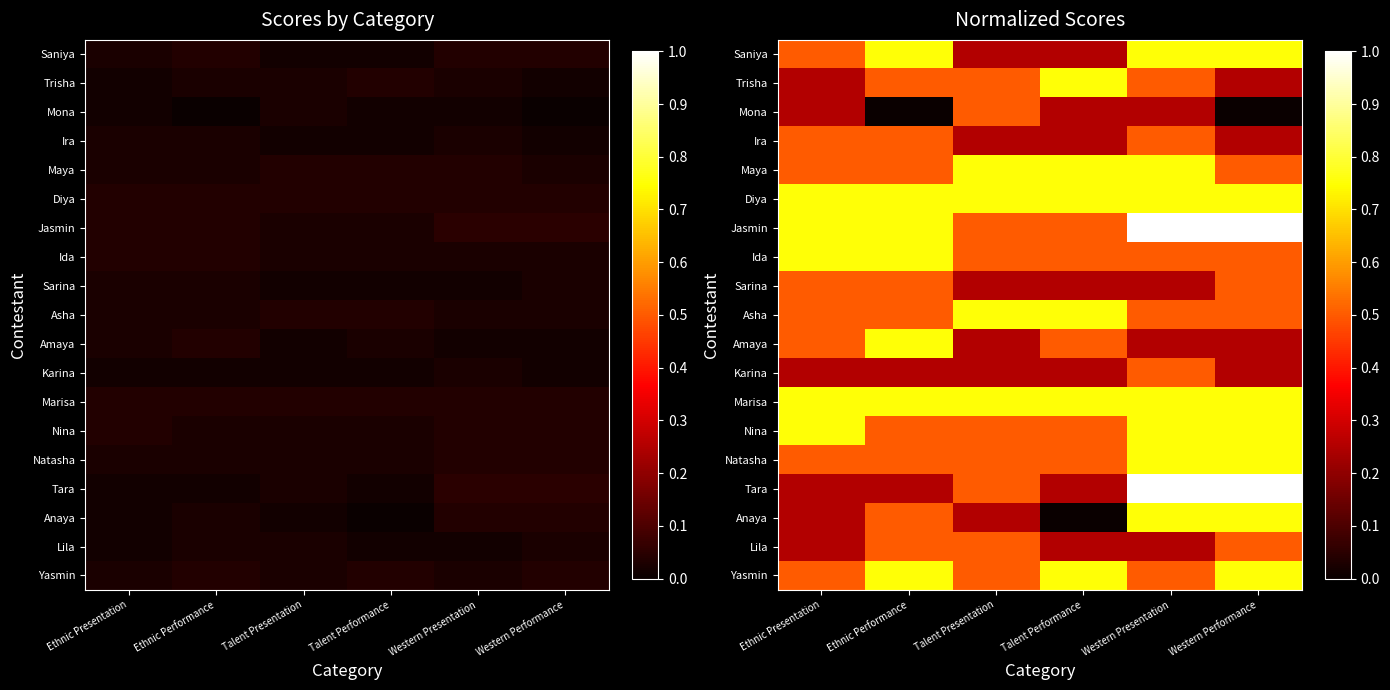

What is the sum of all Lila values?

2.2